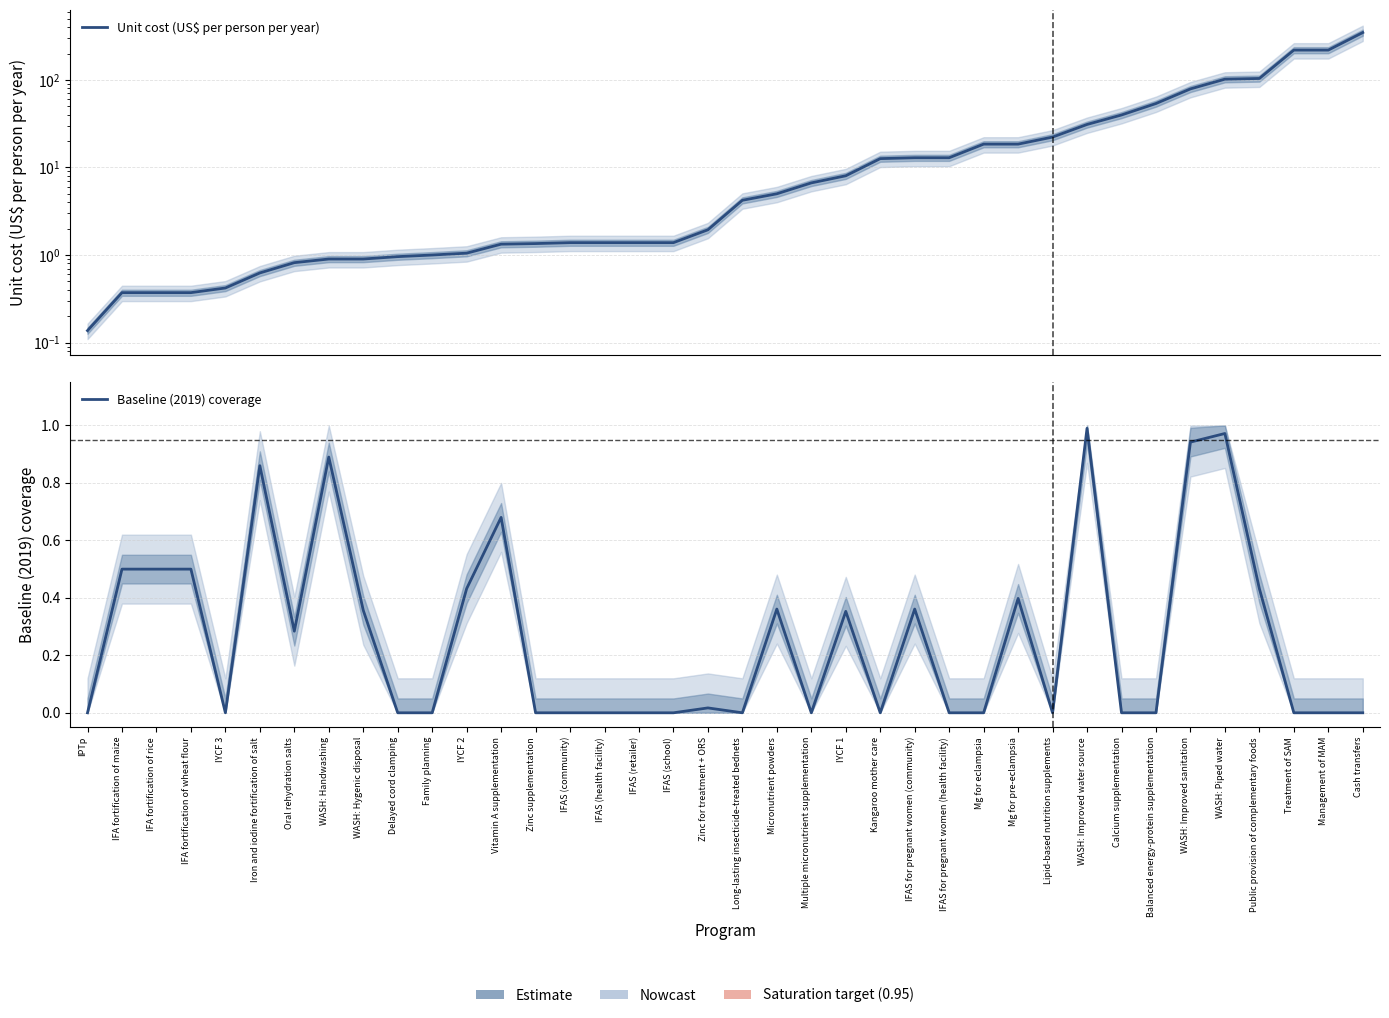

Where is the first local minimum for Baseline (2019) coverage?

IYCF 3